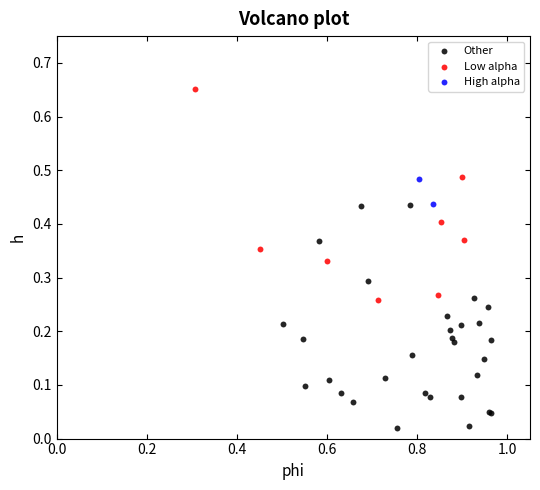

What are all the series names shown in the legend?

Other, Low alpha, High alpha